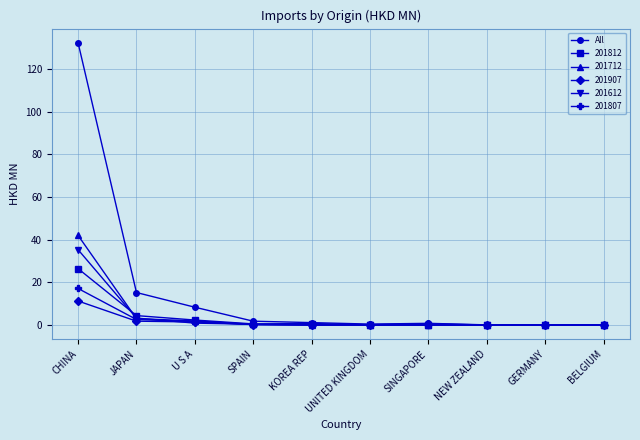

What is the label of the 6th point from the right?

KOREA REP